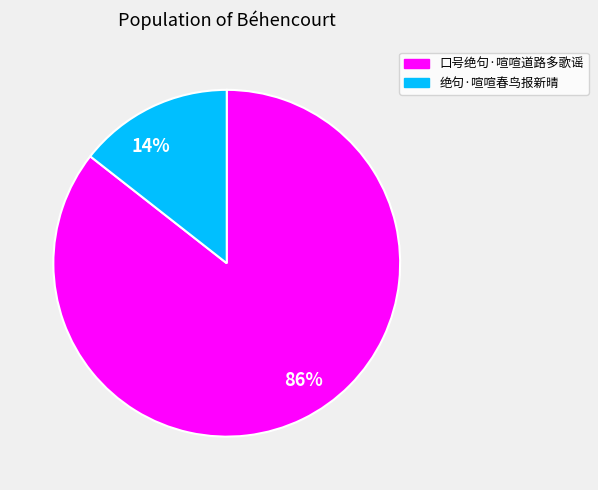

Which slice is the largest?

86%